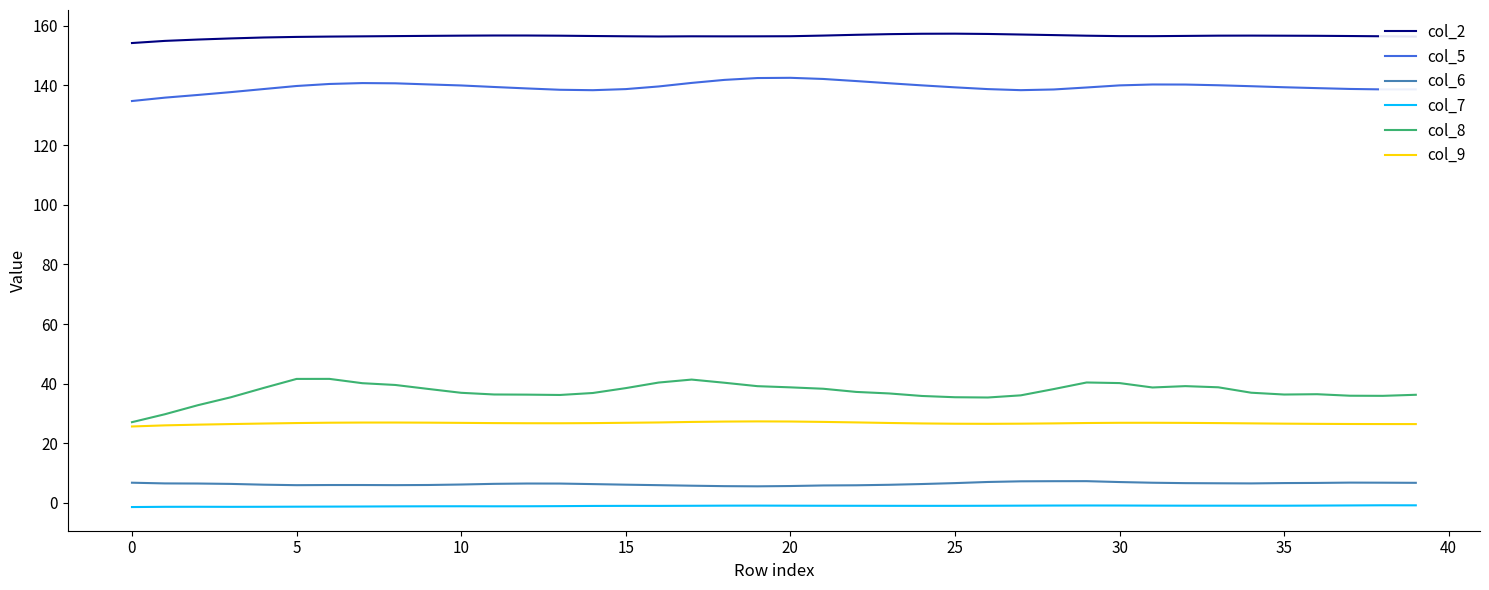

What is the highest value of the col_6 series?

7.3